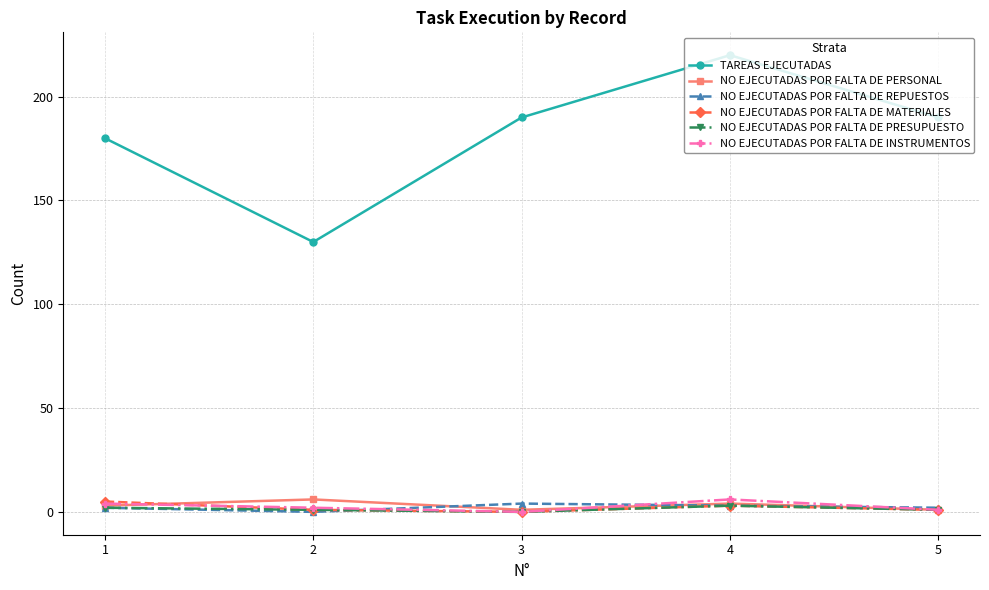

Reading left to right, extract all data points from this chart.

TAREAS EJECUTADAS: 180	130	190	220	190
NO EJECUTADAS POR FALTA DE PERSONAL: 3	6	1	4	1
NO EJECUTADAS POR FALTA DE REPUESTOS: 2	0	4	3	2
NO EJECUTADAS POR FALTA DE MATERIALES: 5	1	0	3	1
NO EJECUTADAS POR FALTA DE PRESUPUESTO: 2	1	0	3	1
NO EJECUTADAS POR FALTA DE INSTRUMENTOS: 4	2	0	6	1